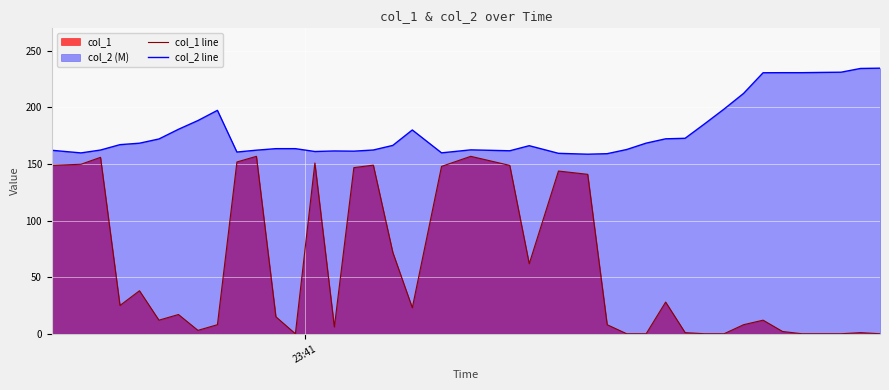

How many categories are shown in the chart?

40